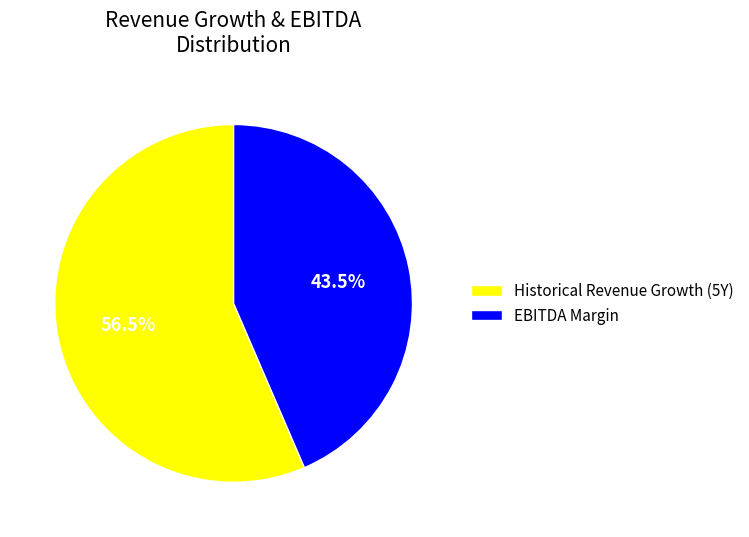

What is the majority slice?

Historical Revenue Growth (5Y)